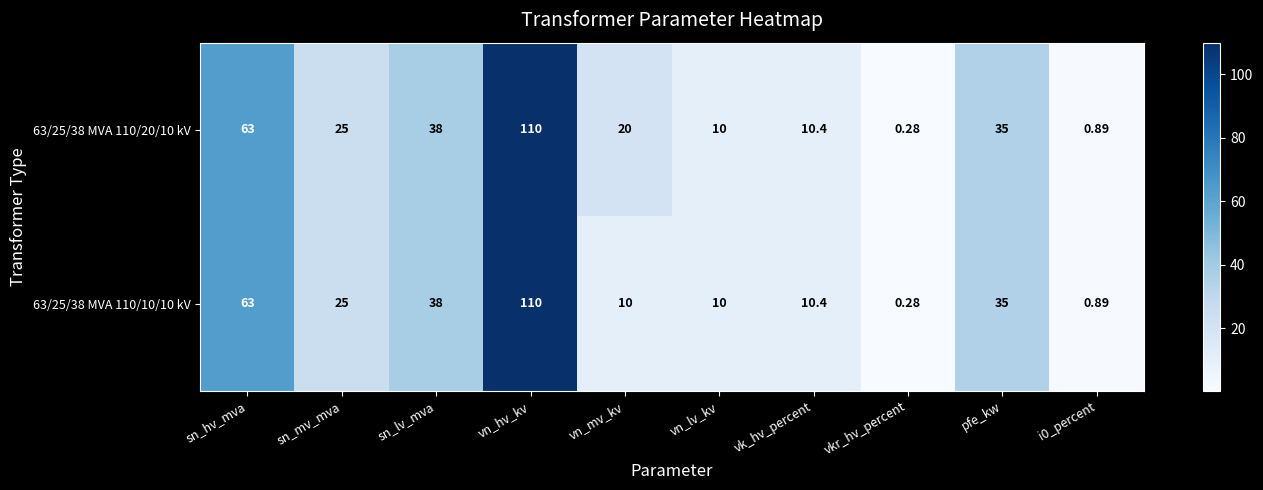

Is the value of 63/25/38 MVA 110/10/10 kV at sn_hv_mva greater than the value of 63/25/38 MVA 110/20/10 kV at vkr_hv_percent?

Yes